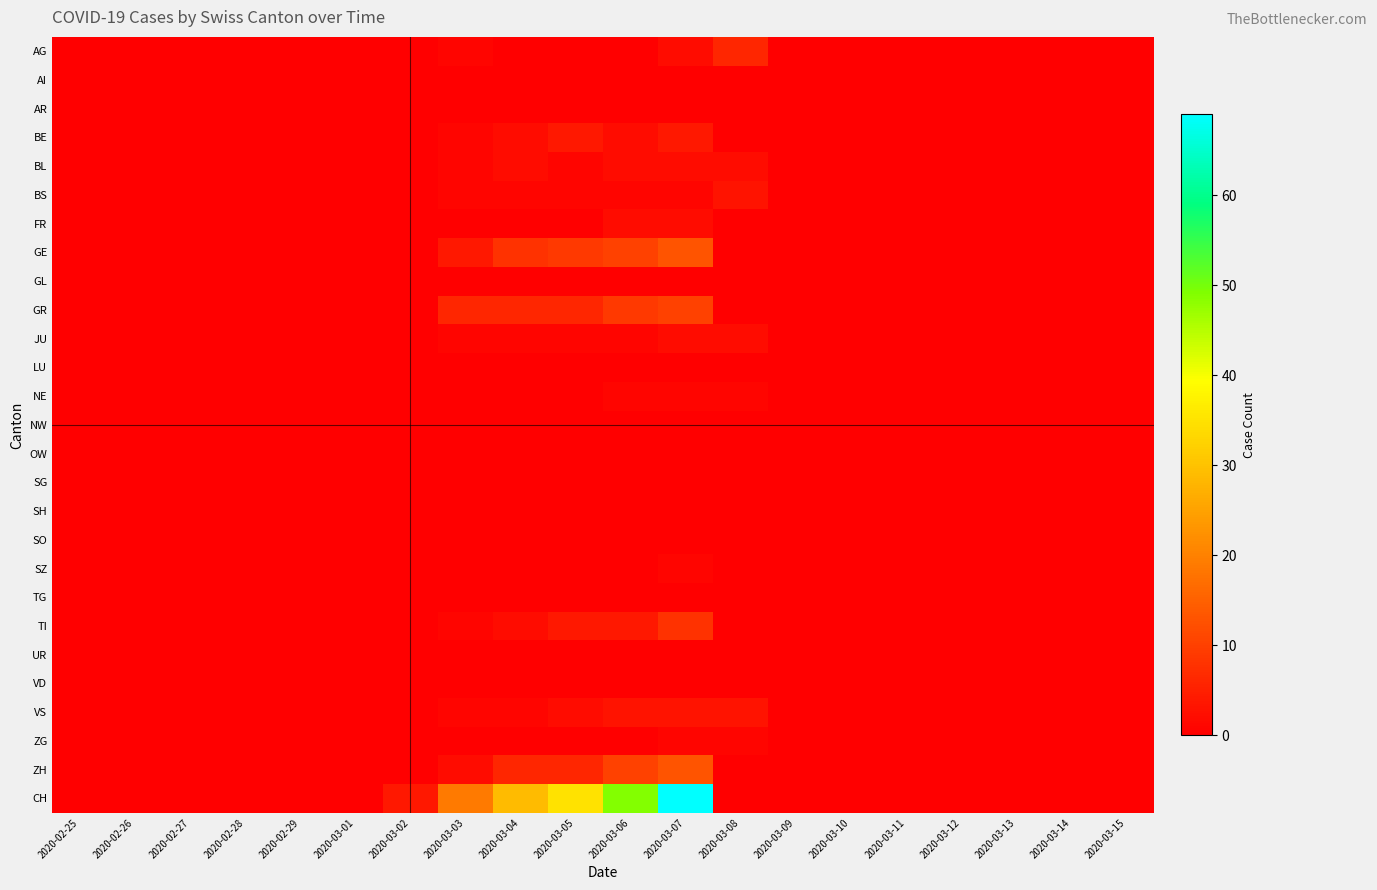

Which series has the widest spread of values?

CH